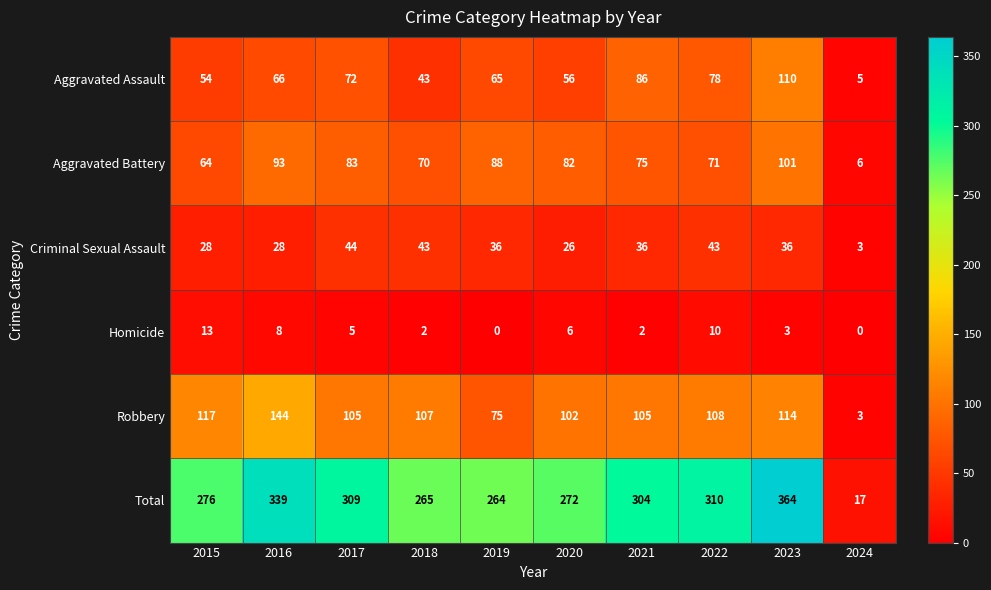

What is the difference between the highest and lowest values at 2020?

266